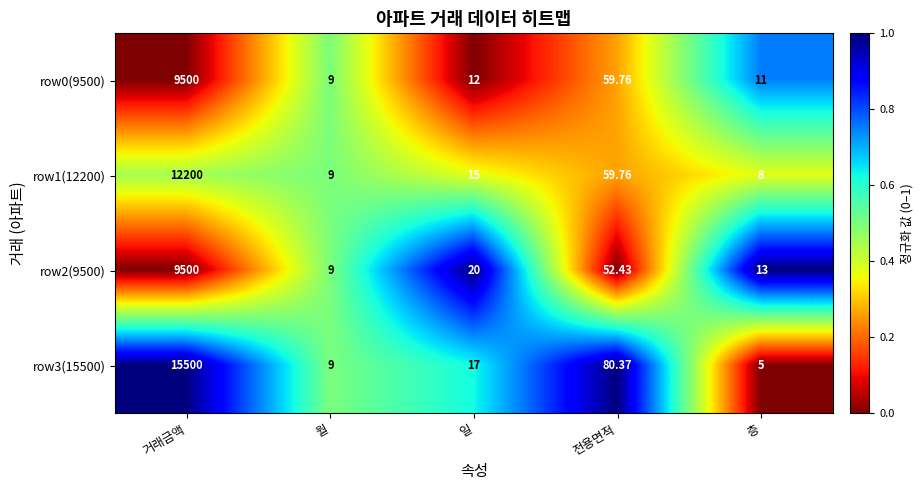

Which series changed the most between 일 and 층?

row3(15500)